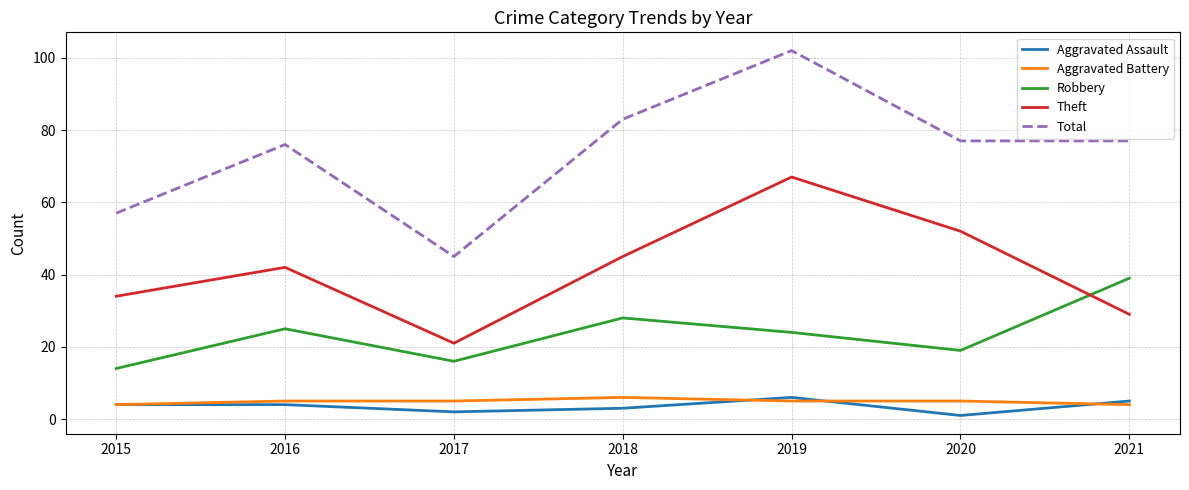

True or false: Aggravated Battery has a value of 10 at 2018.

False